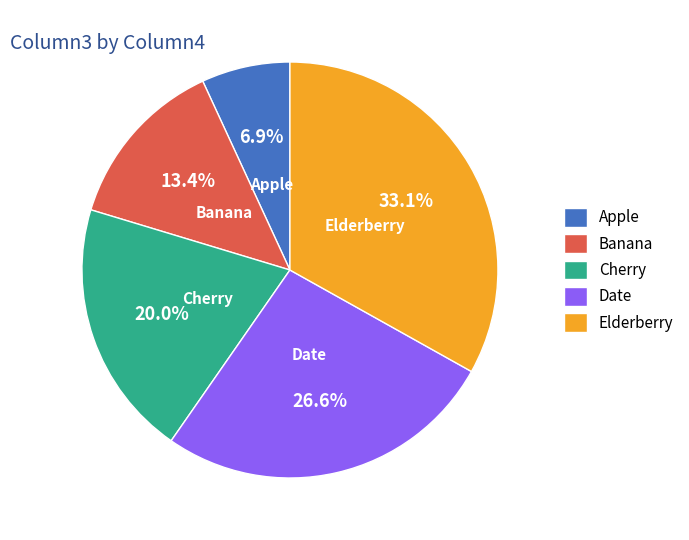

Between Cherry and Date, which is larger?

Date